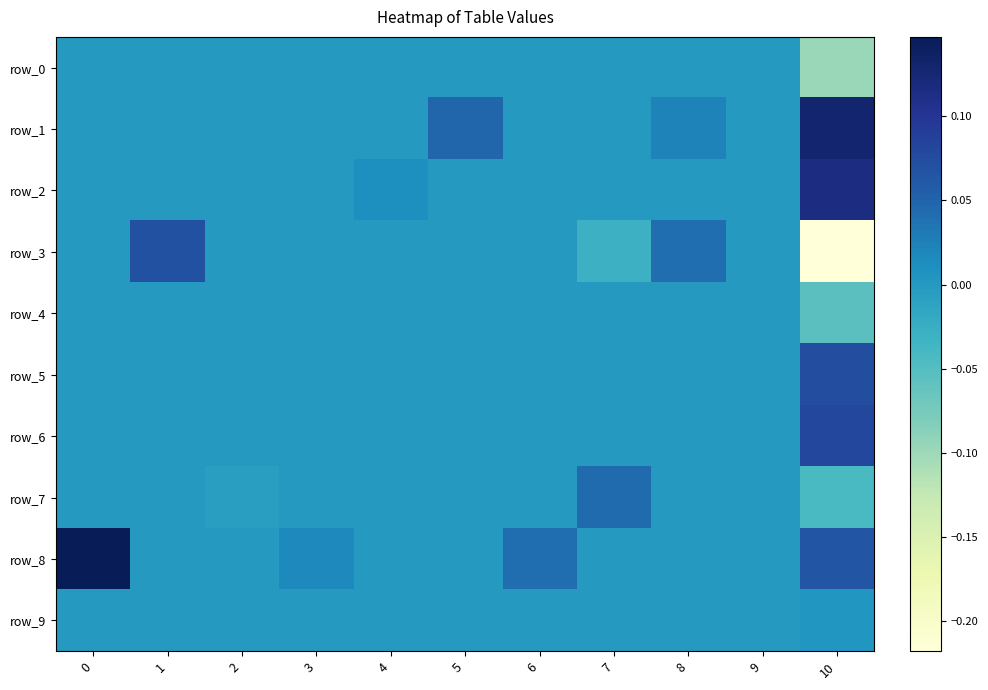

Is it true that row_6 equals 0.0 at 8?

True